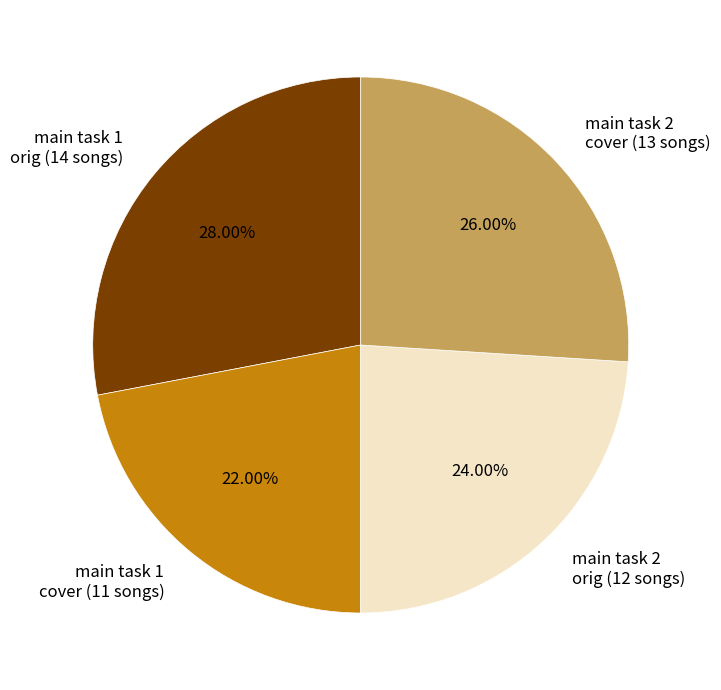

Is there a majority slice in this chart?

No